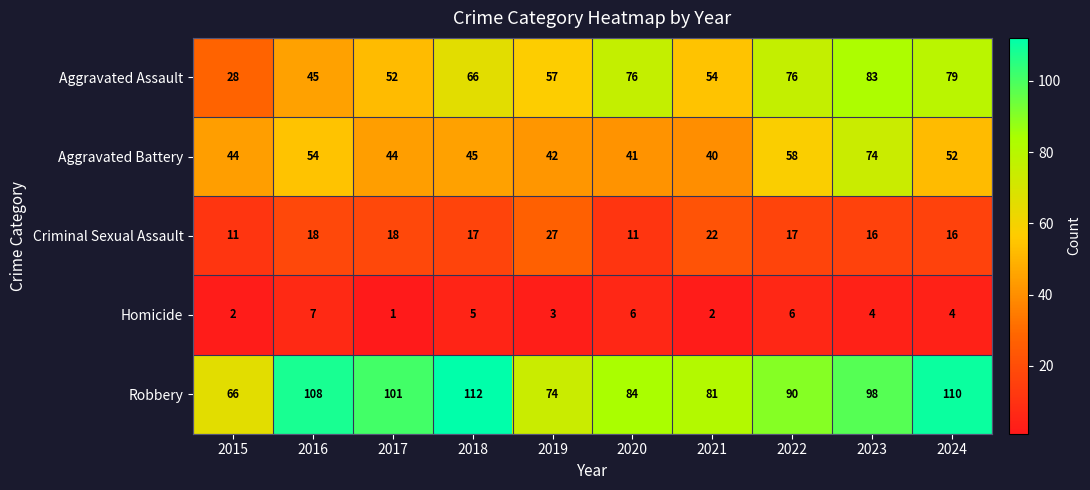

At how many categories does at least one series exceed 14?

10